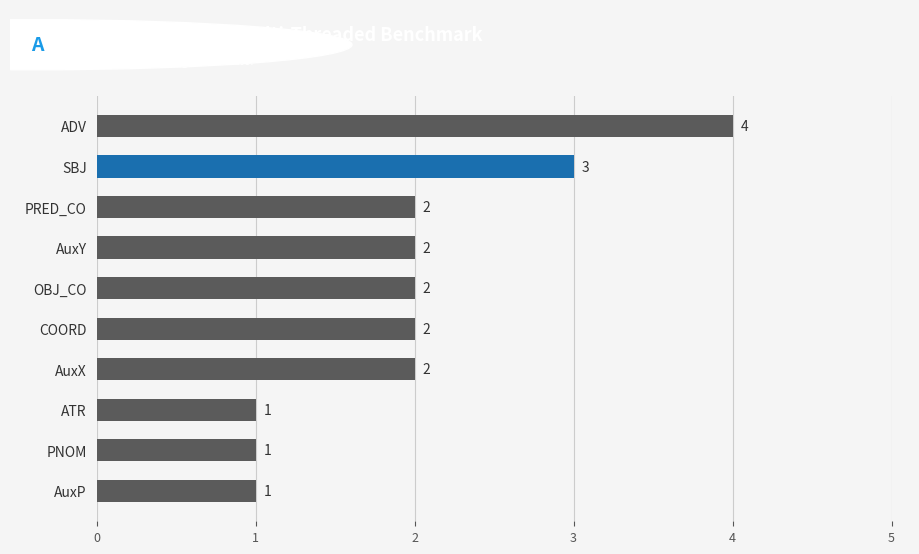

Does the chart contain any negative values?

No